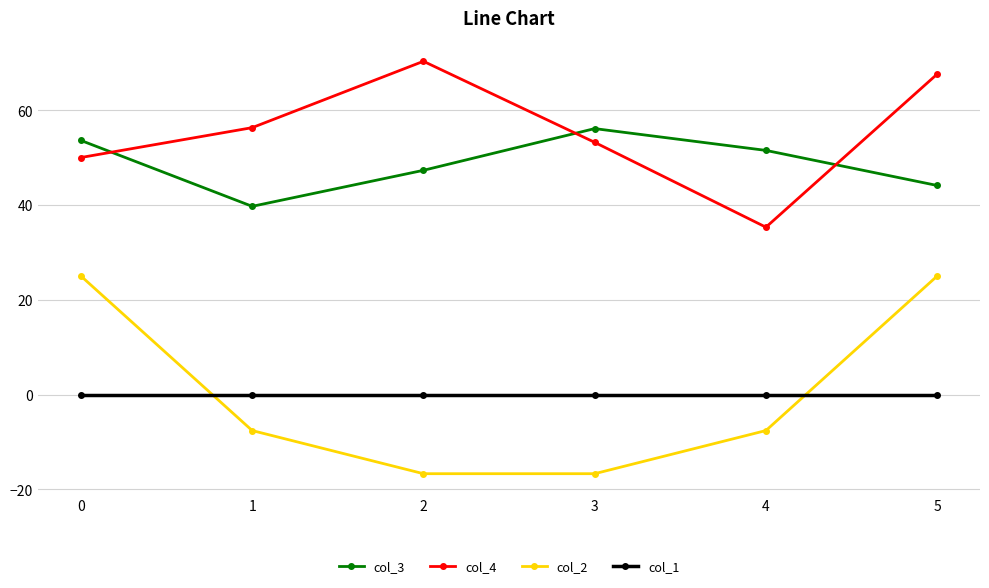

Between 3 and 4, which series saw the biggest shift?

col_4